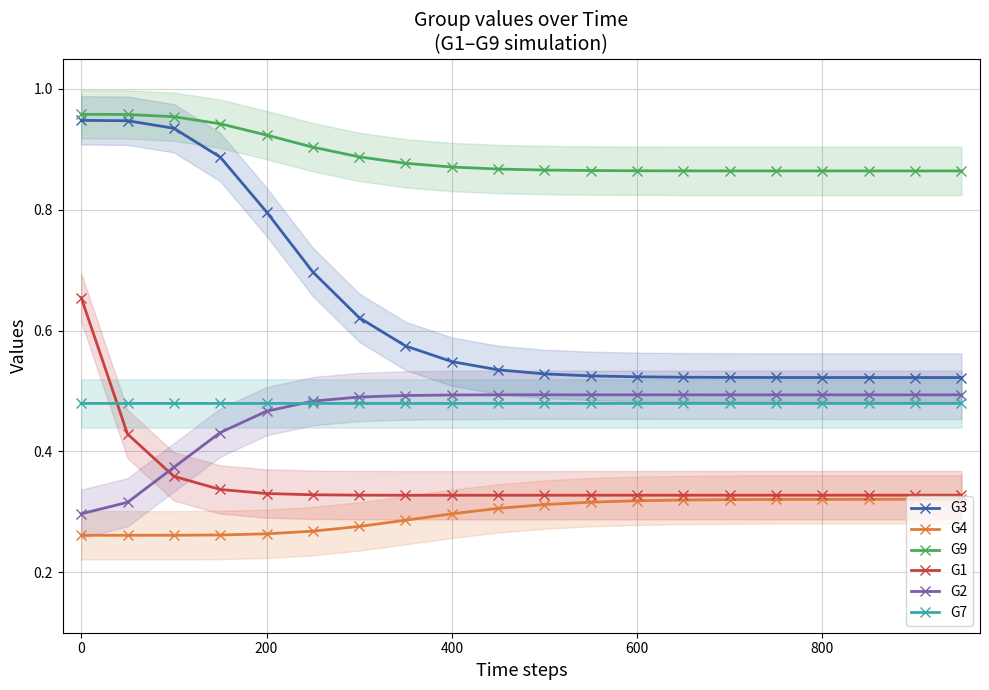

True or false: G3 and G1 cross at least once.

False